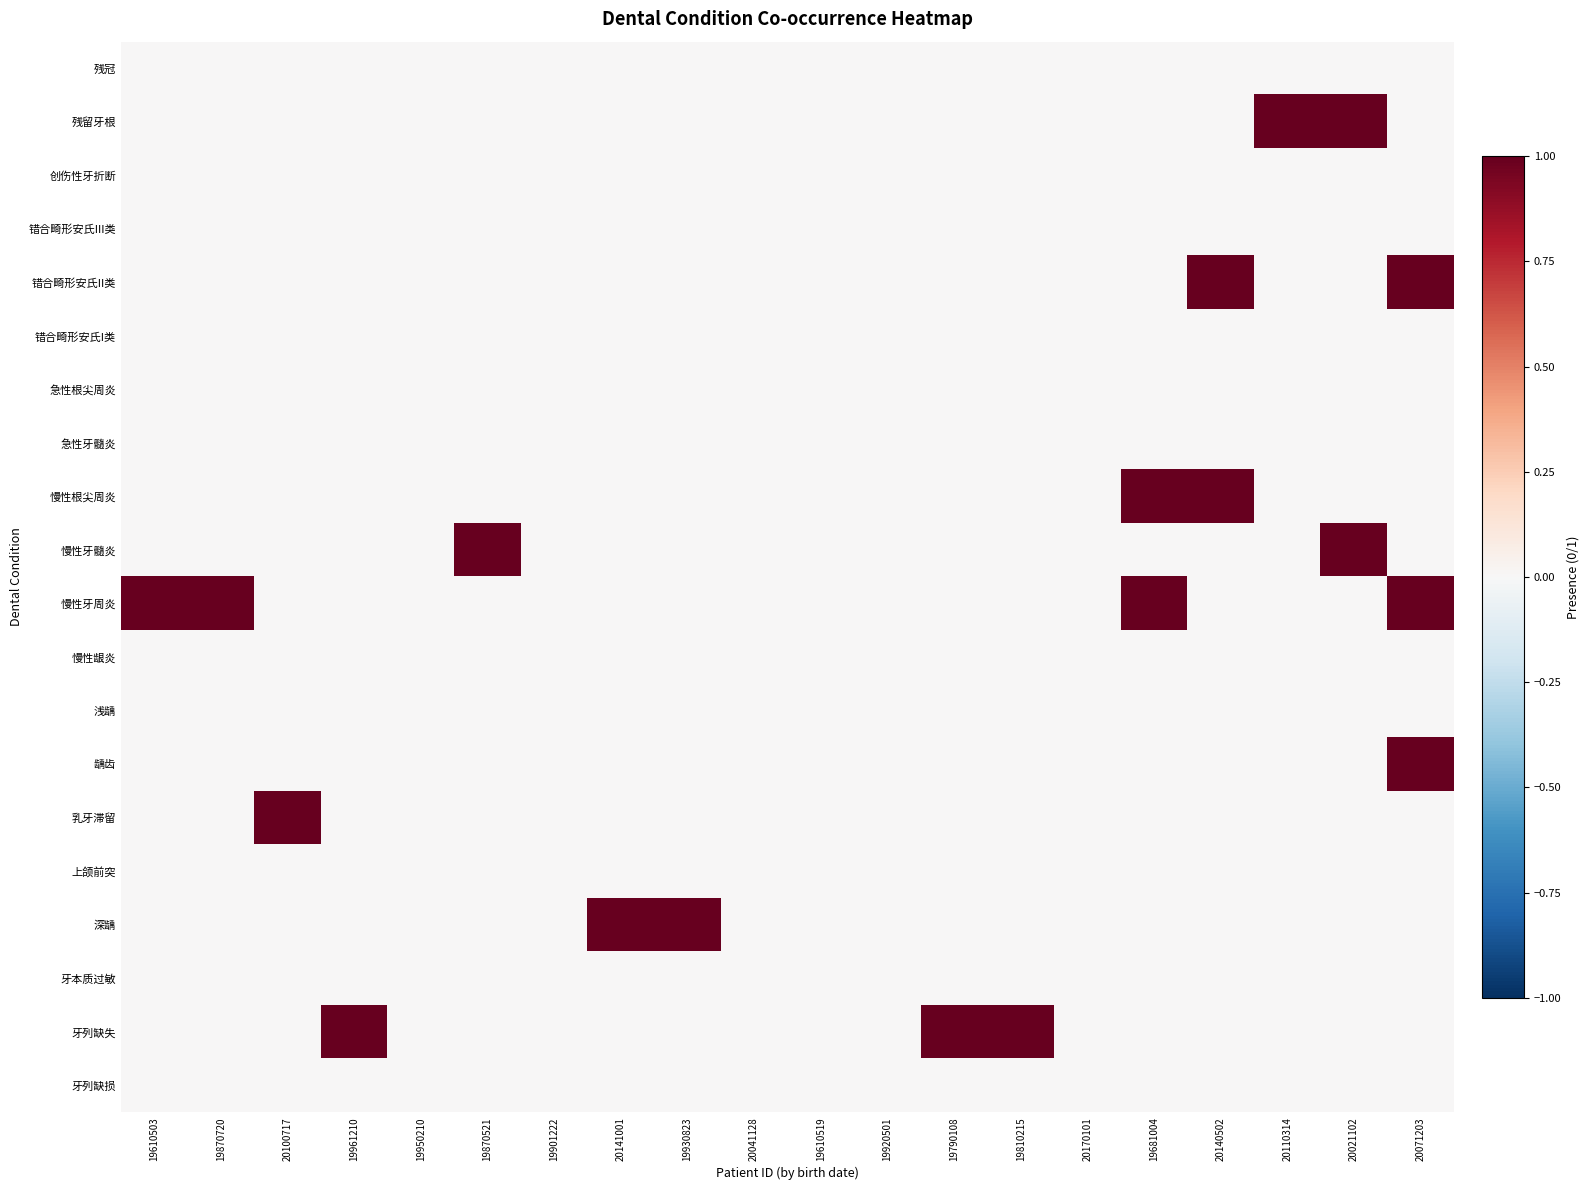

List the series in order of their peak value, highest first.

残留牙根, 错合畸形安氏II类, 慢性根尖周炎, 慢性牙髓炎, 慢性牙周炎, 龋齿, 乳牙滞留, 深龋, 牙列缺失, 残冠, 创伤性牙折断, 错合畸形安氏III类, 错合畸形安氏I类, 急性根尖周炎, 急性牙髓炎, 慢性龈炎, 浅龋, 上颌前突, 牙本质过敏, 牙列缺损